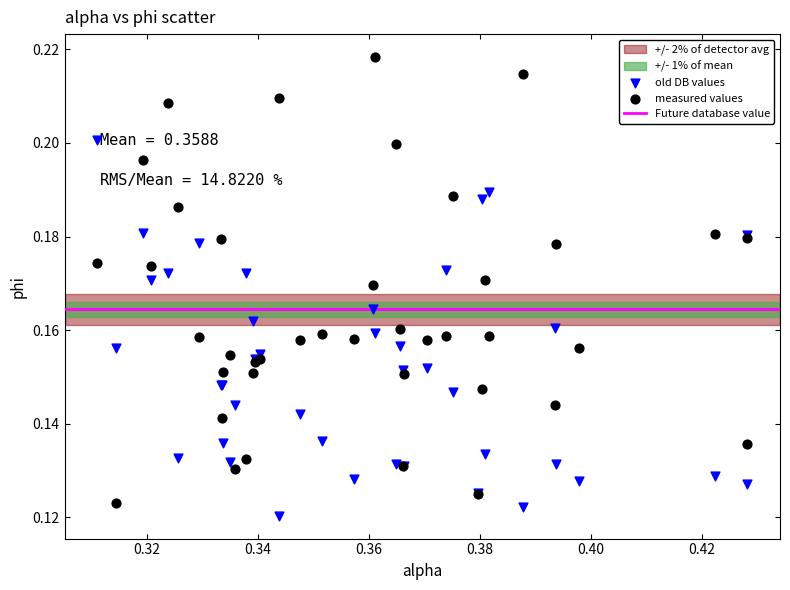

Which series contains the highest Y value?

measured values